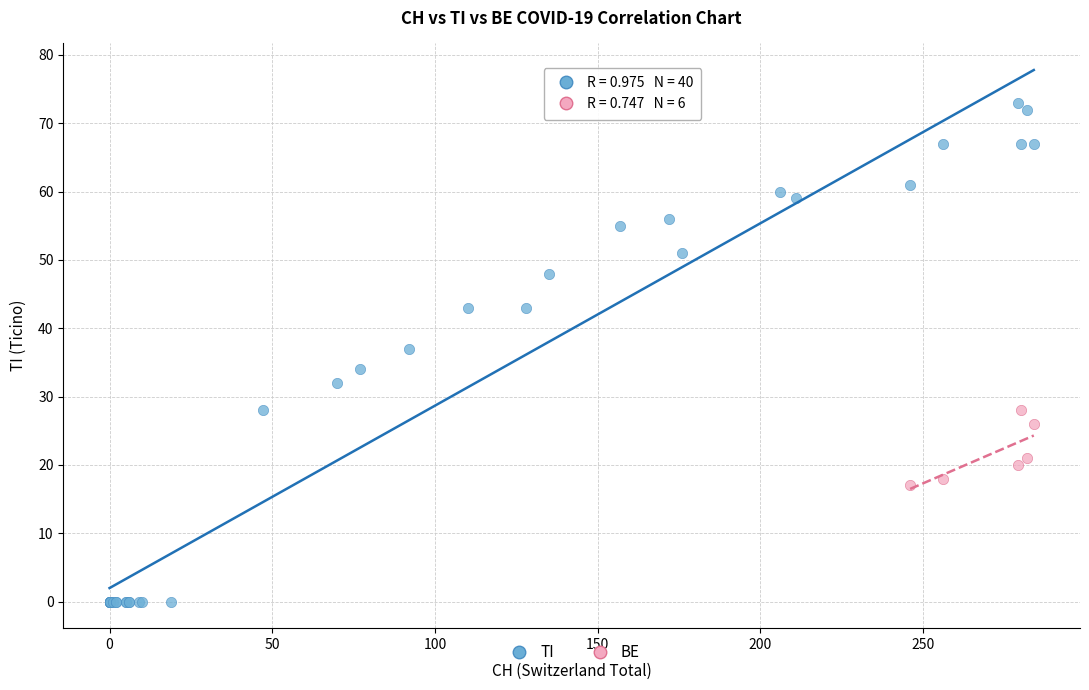

Which series reaches the maximum Y coordinate?

TI